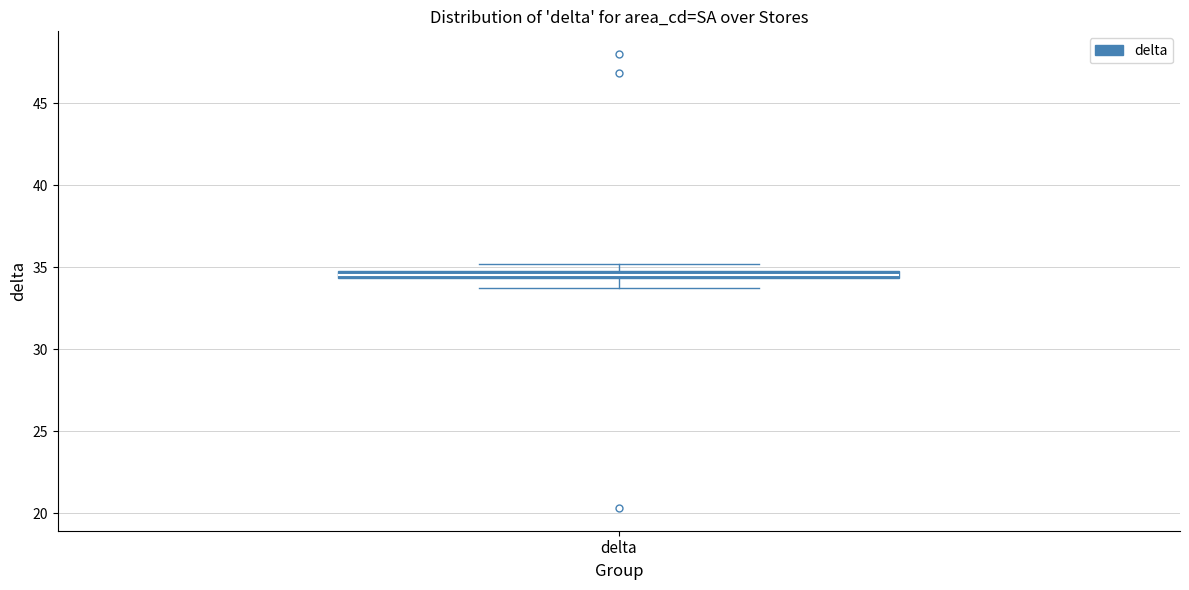

Where is the lower edge of the box for delta on the y-axis? The values are not printed on the chart, so give them approximately, as read against the axis.

34.5